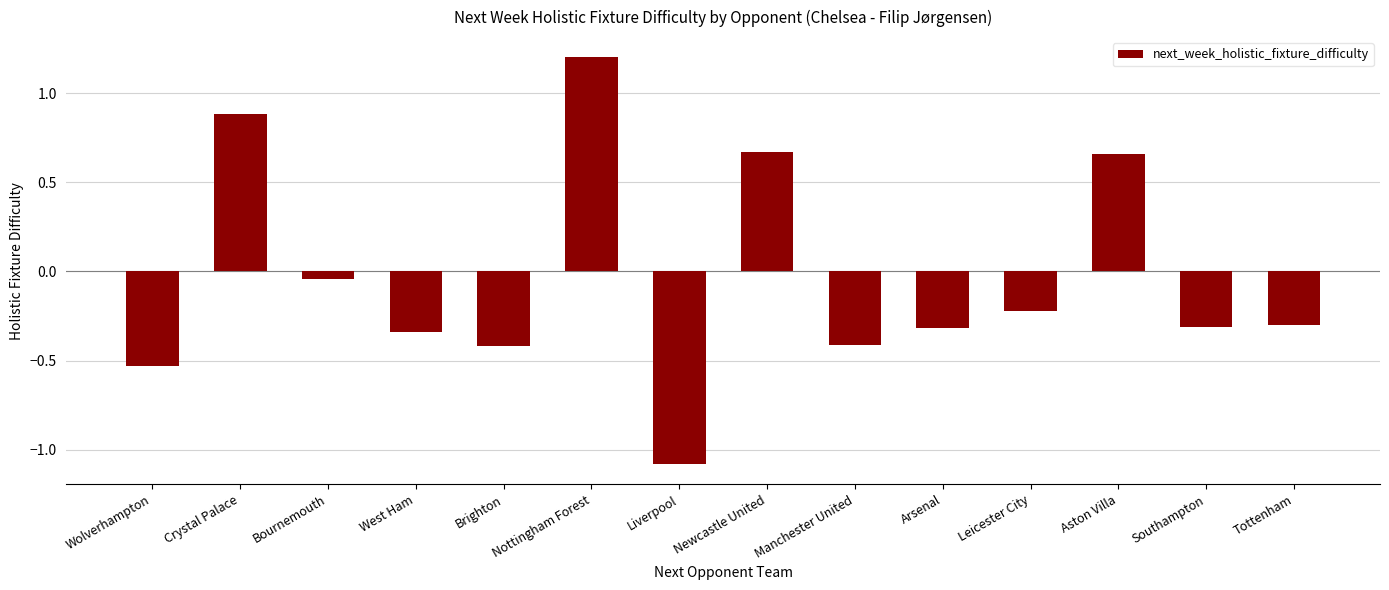

How many positive values are there?

4